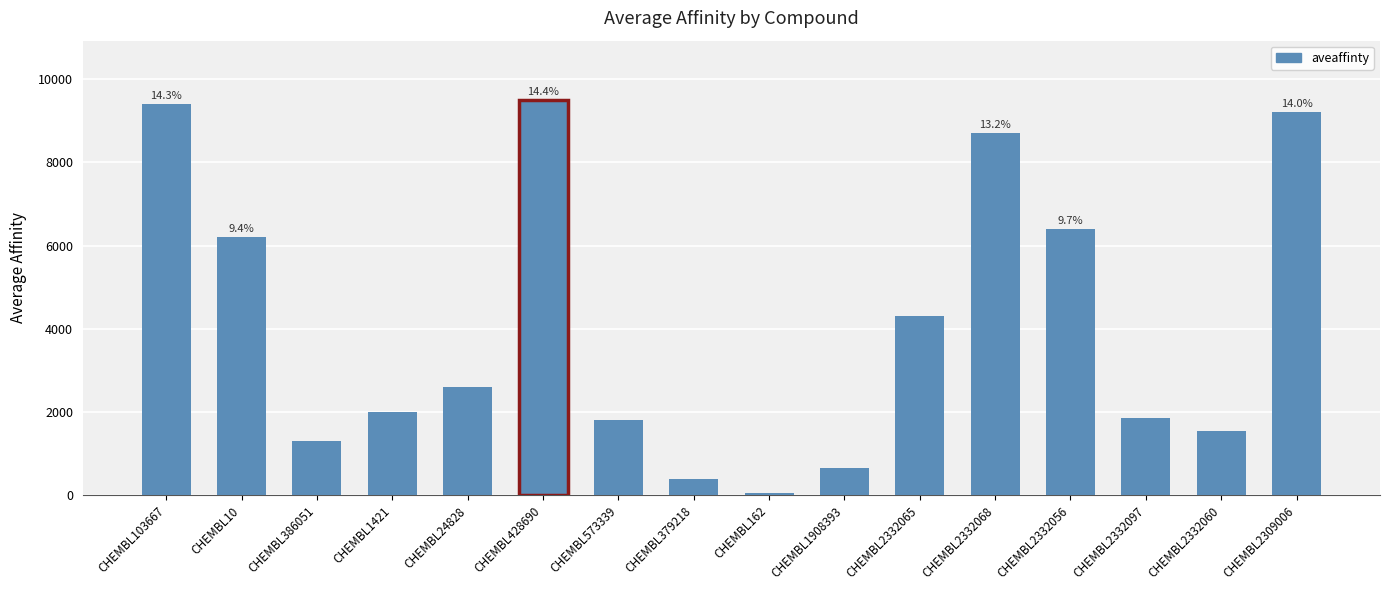

The chart shows a value of 380 at CHEMBL379218. True or false?

True